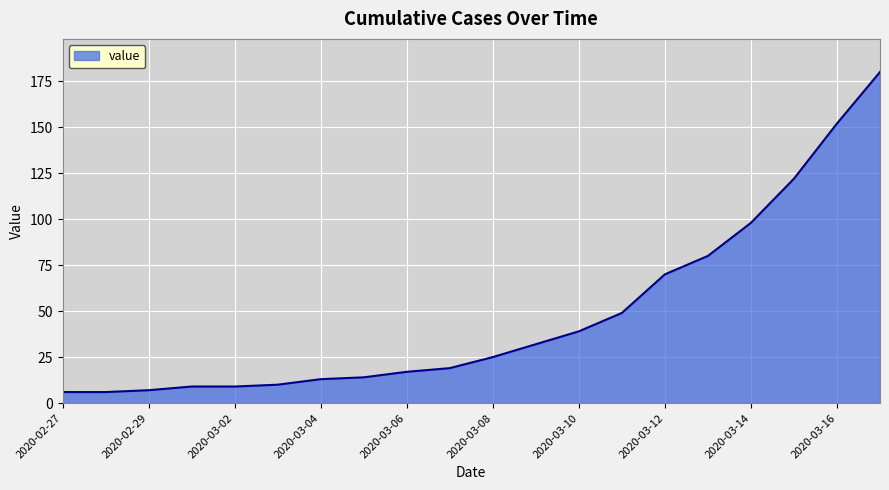

What is the difference between the maximum and minimum values?

174